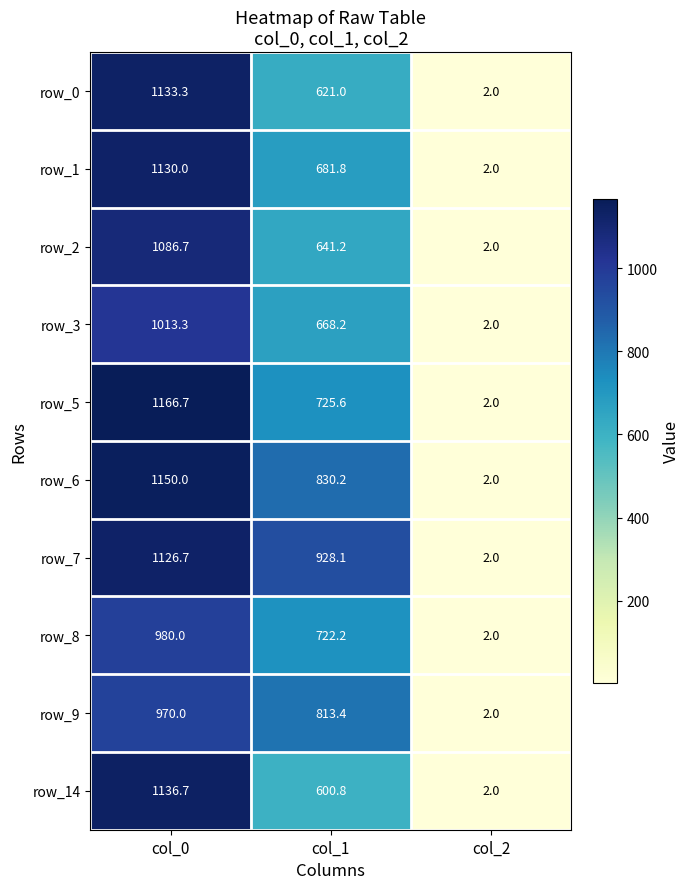

At which category is the sum across all series the highest?

col_0